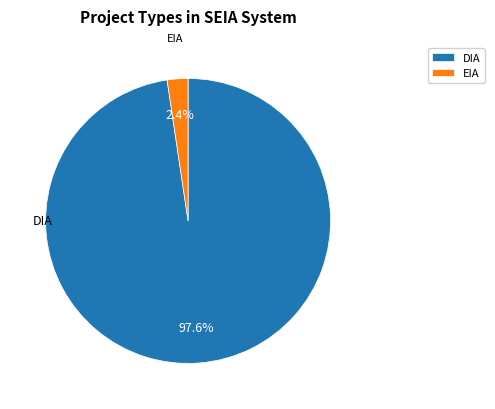

Rank the categories by value from highest to lowest.

DIA, EIA